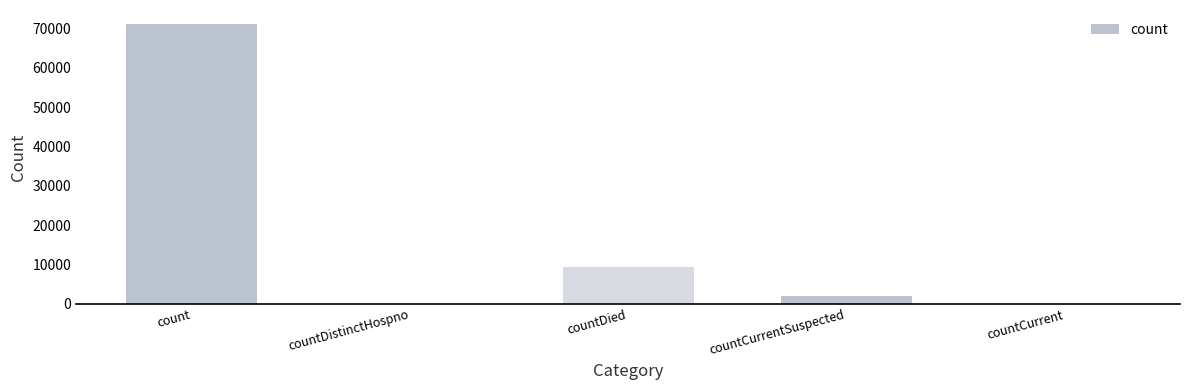

Which has a higher value, countDistinctHospno or countCurrentSuspected?

countCurrentSuspected